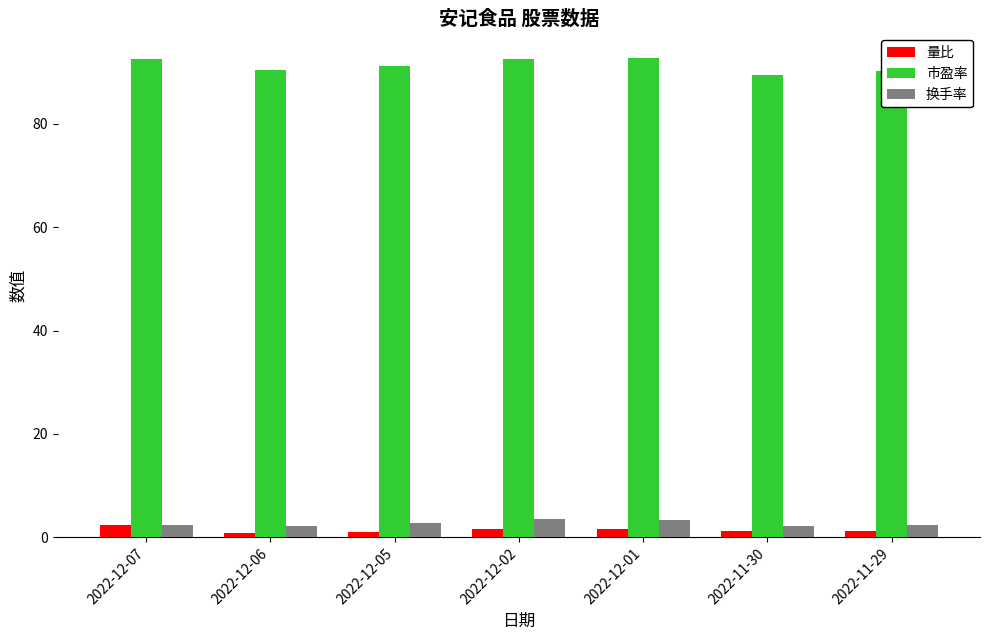

What position from the right is 2022-12-01?

3